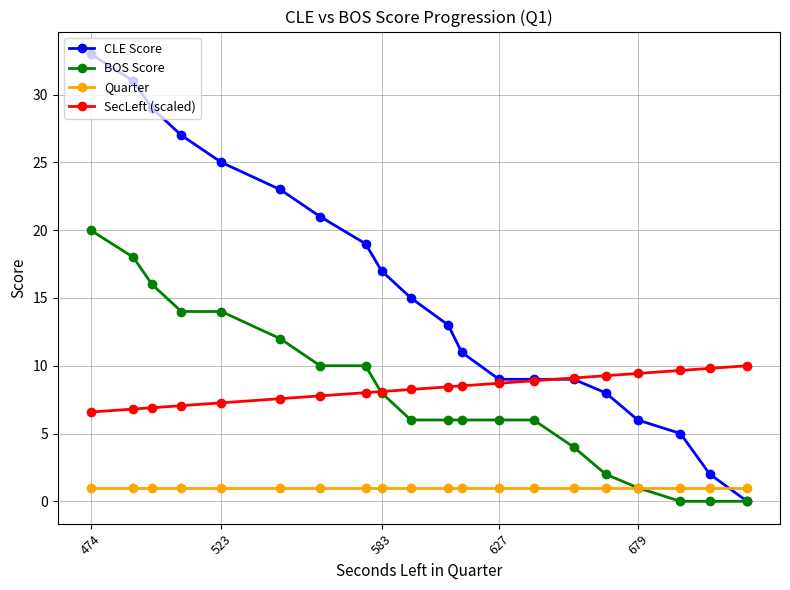

What is the value of the Quarter point at the 12th from the left?

1.0